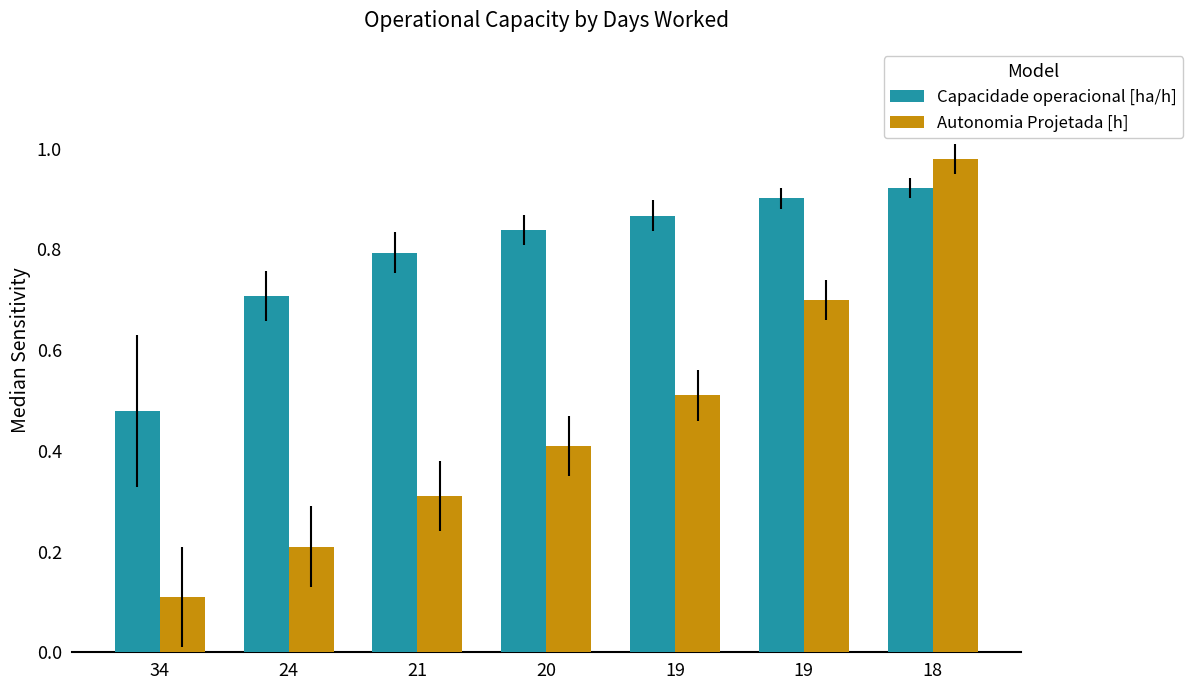

How many groups of bars are there?

7